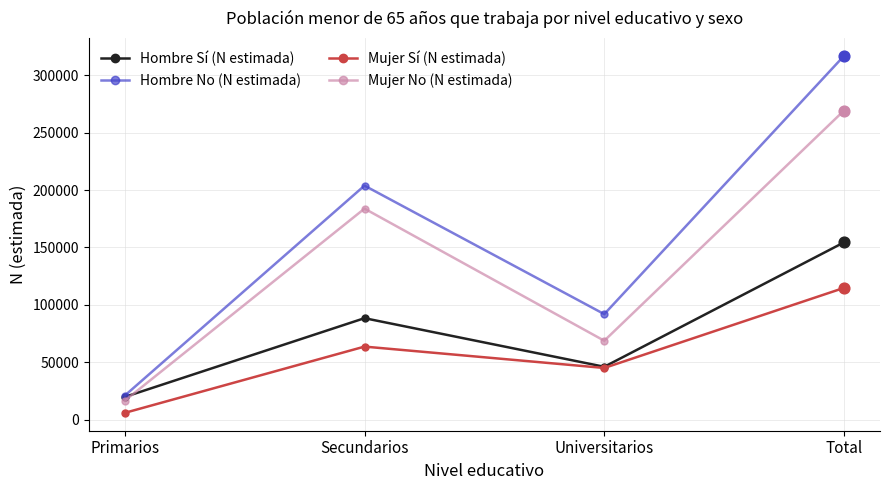

At which category is the sum across all series the highest?

Total